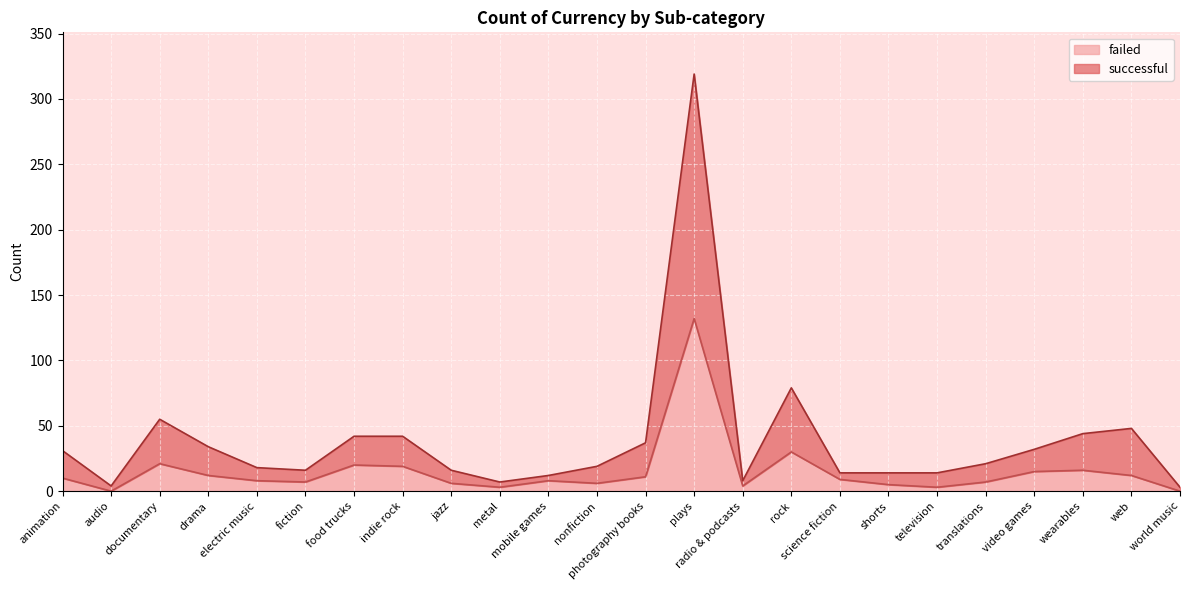

Reading left to right, transcribe all the data shown in this chart.

successful: 31	4	55	34	18	16	42	42	16	7	12	19	37	319	8	79	14	14	14	21	32	44	48	3
failed: 10	0	21	12	8	7	20	19	6	3	8	6	11	132	4	30	9	5	3	7	15	16	12	0